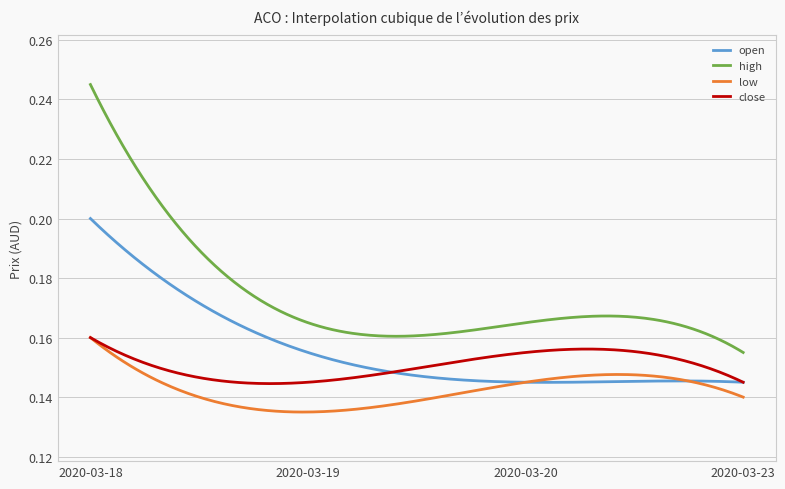

True or false: low and high intersect in this chart.

False